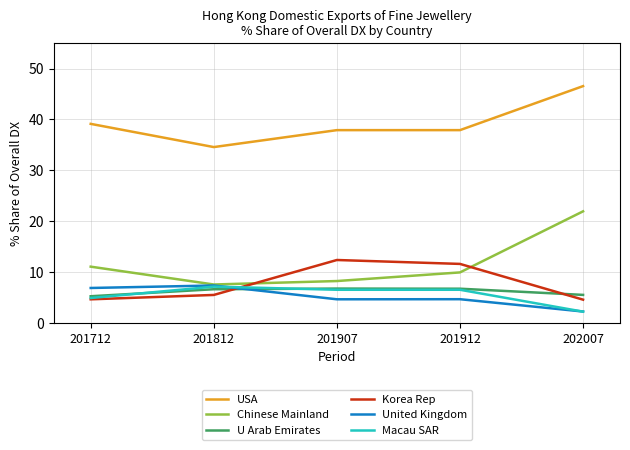

Which series has the largest total across all categories?

USA